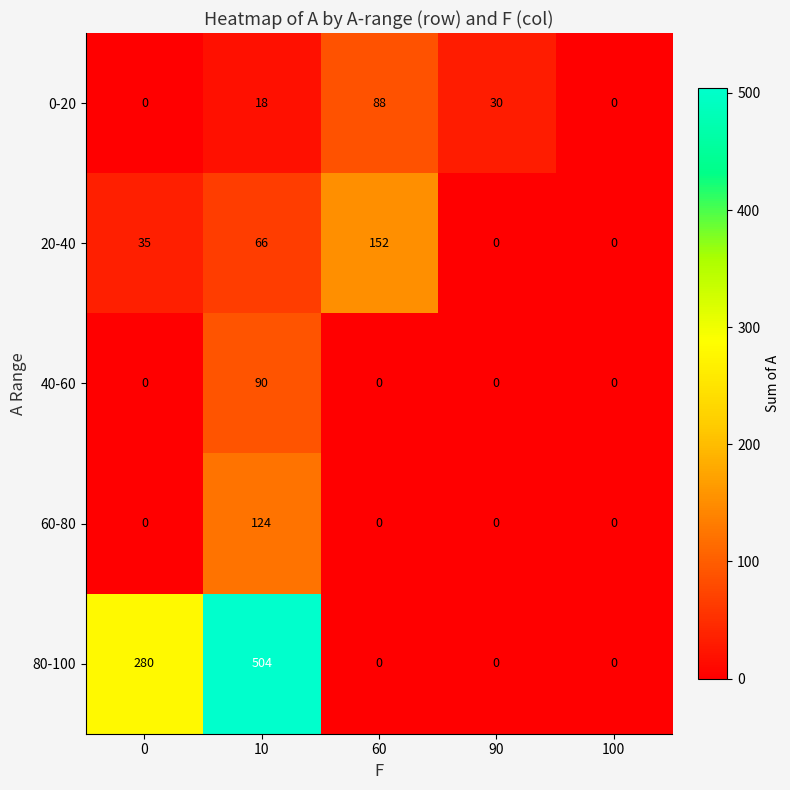

Read the 0-20 value at 10, to the nearest 5.

20